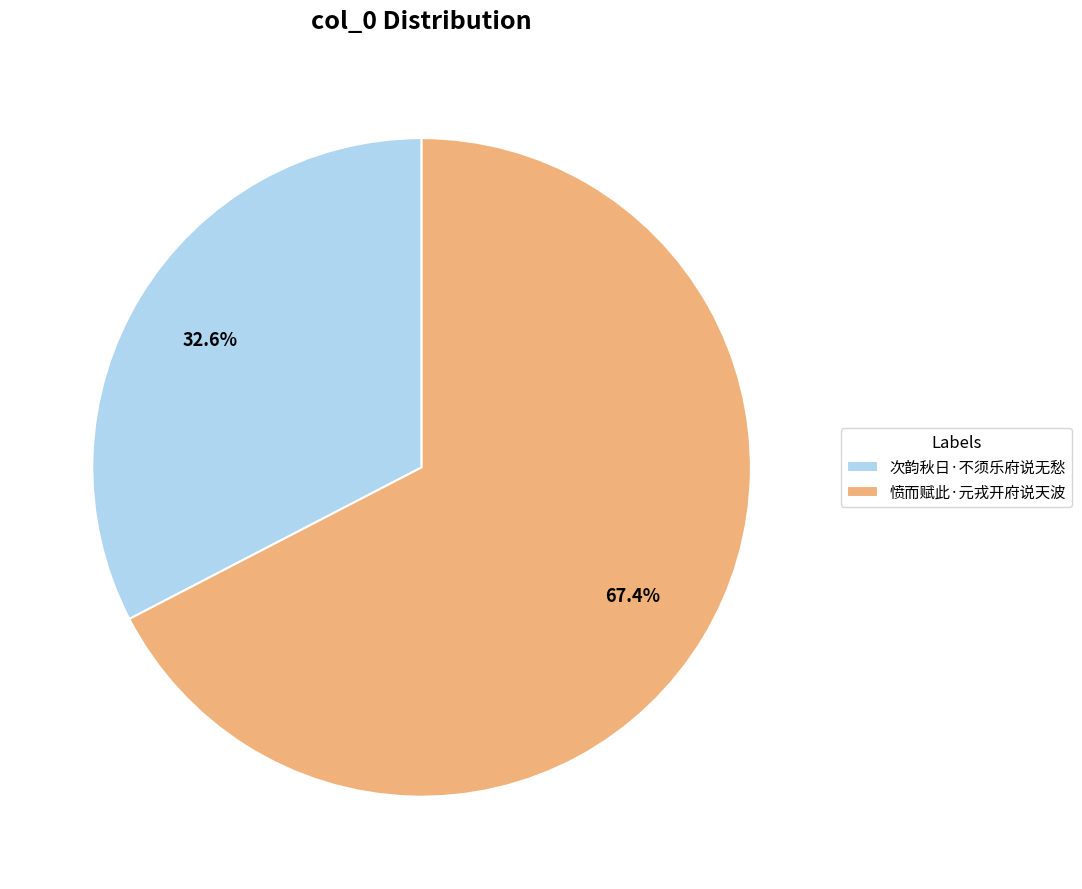

Rank the categories by value from highest to lowest.

愤而赋此·元戎开府说天波, 次韵秋日·不须乐府说无愁